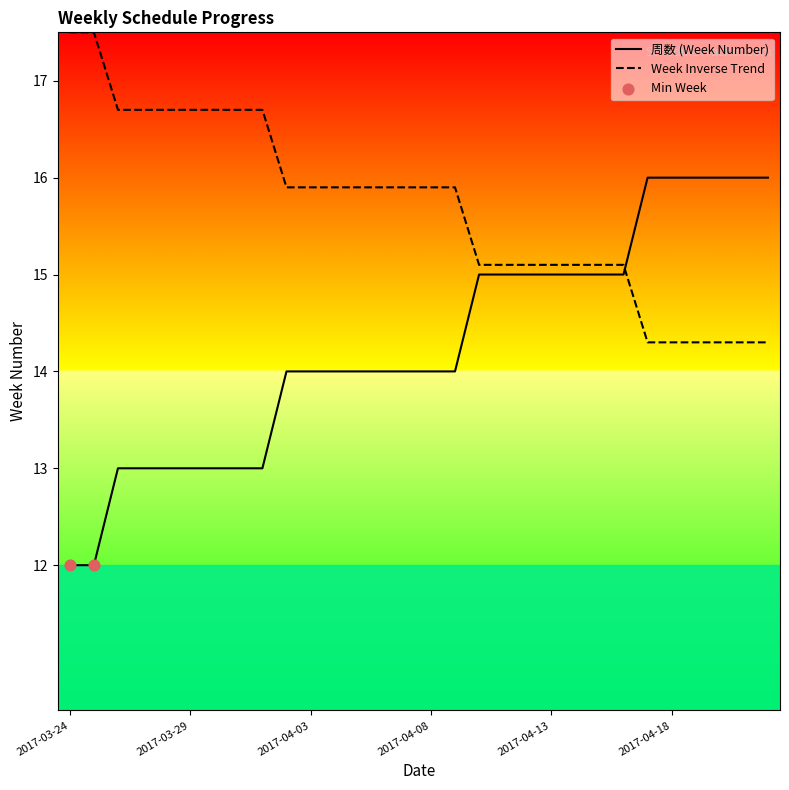

What is the difference between the maximum and minimum values in the Week Inverse Trend series?

3.2